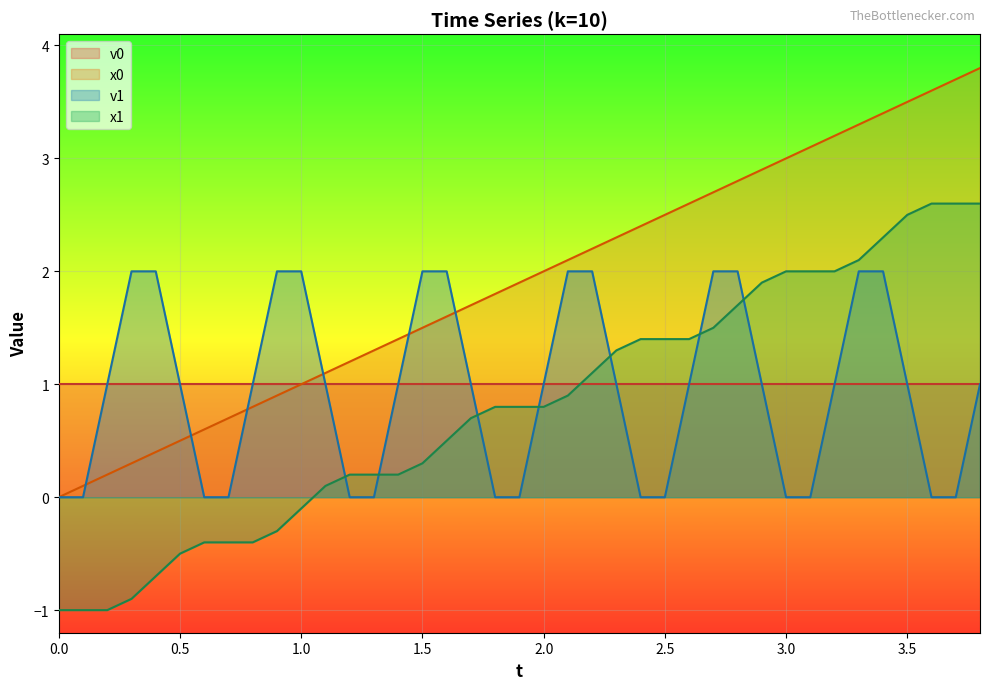

Rank the series by their maximum value, from highest to lowest.

x0, x1, v1, v0